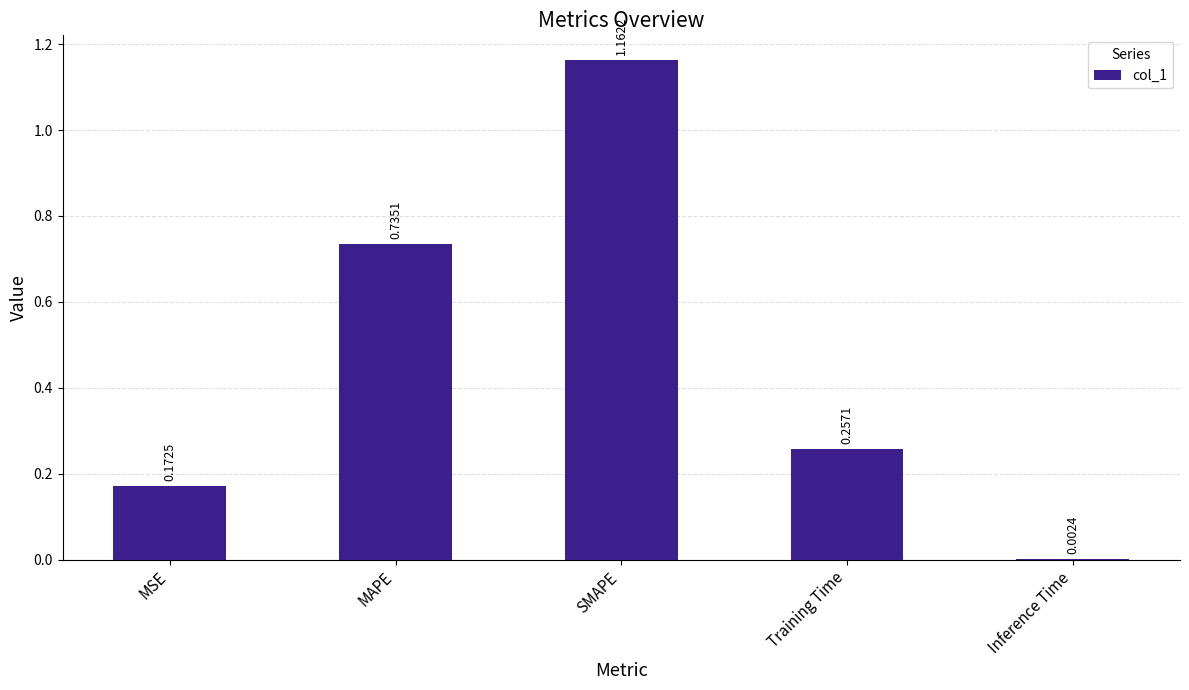

Are the bars horizontal?

No